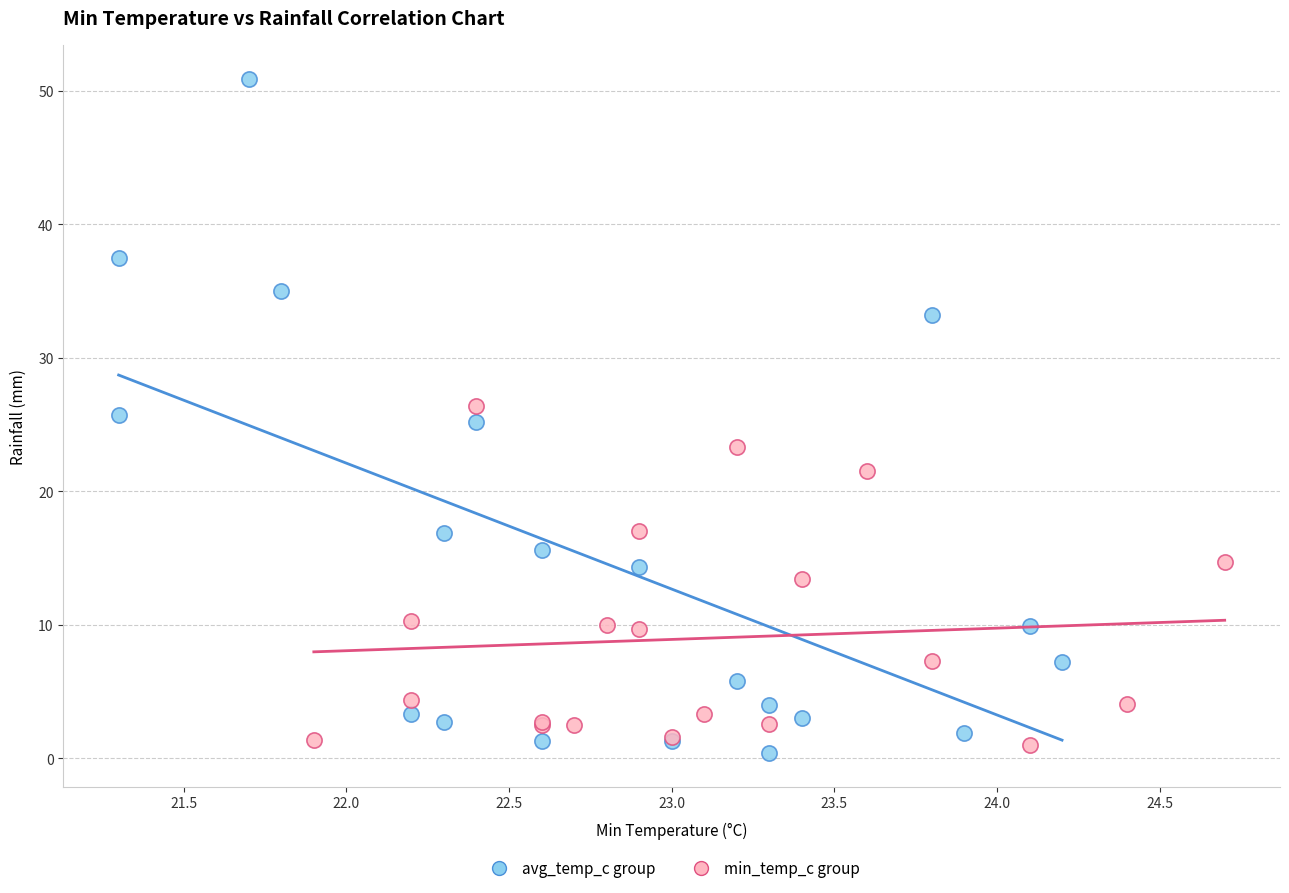

Which series has the largest Y range (max minus min)?

avg_temp_c group